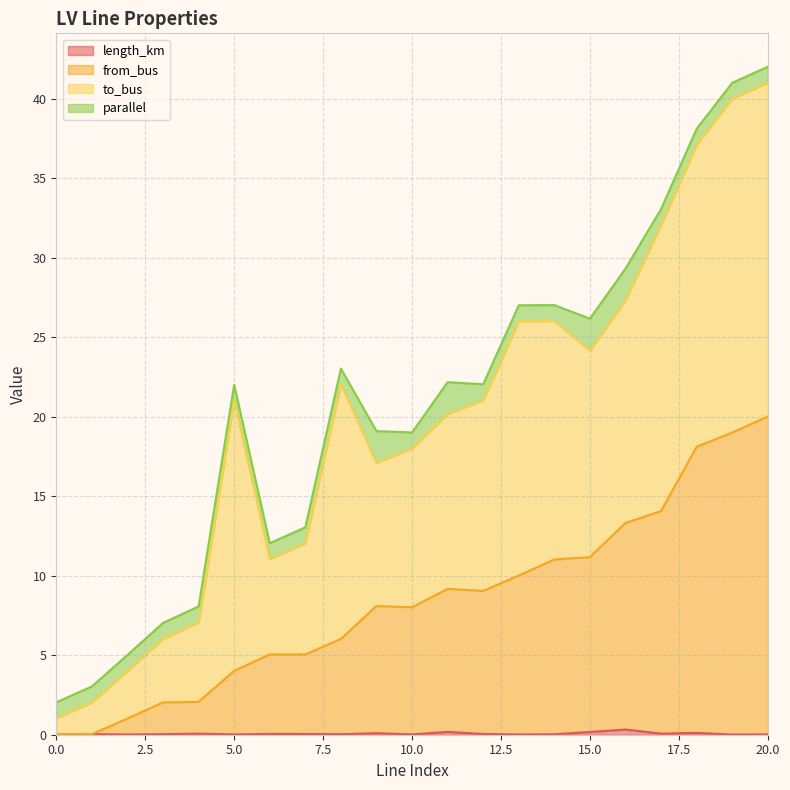

Is it true that from_bus equals 19.0 at 19?

True